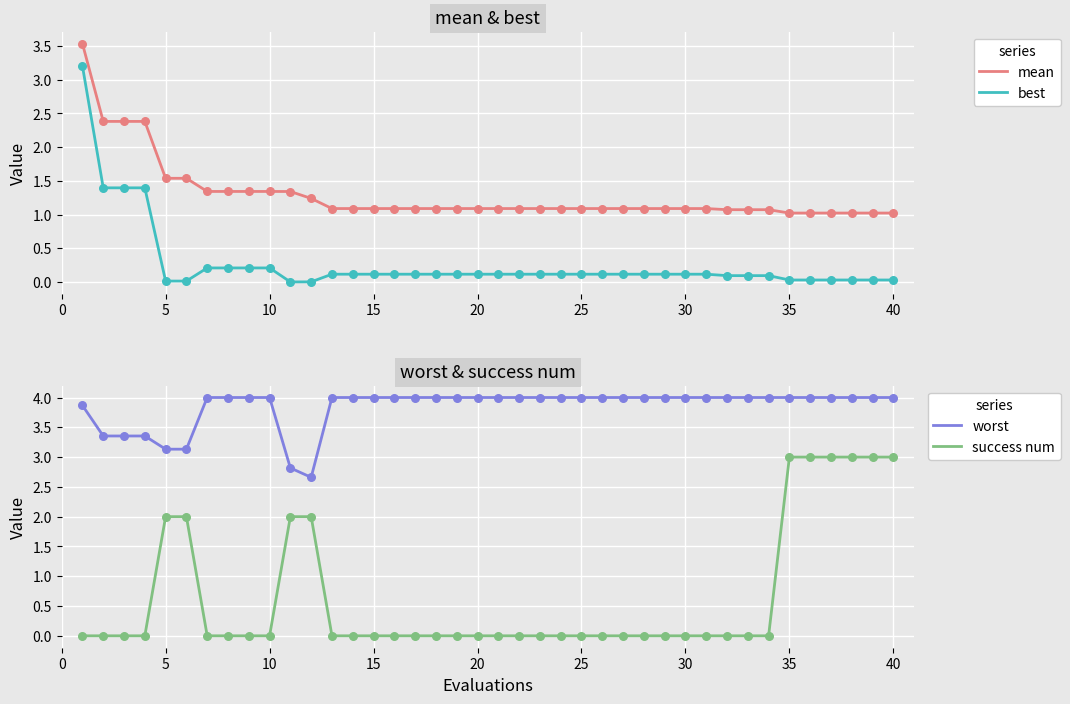

Which series reaches the maximum Y coordinate?

worst